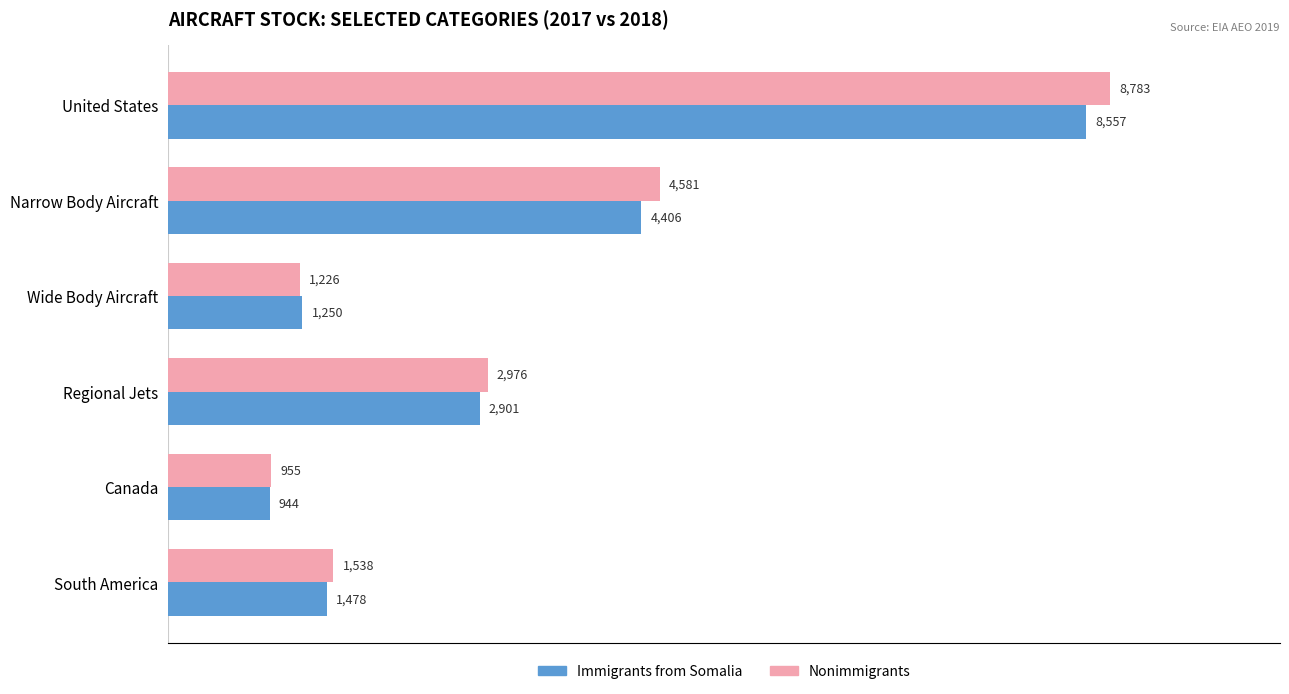

Which series has the largest range (max minus min)?

Nonimmigrants